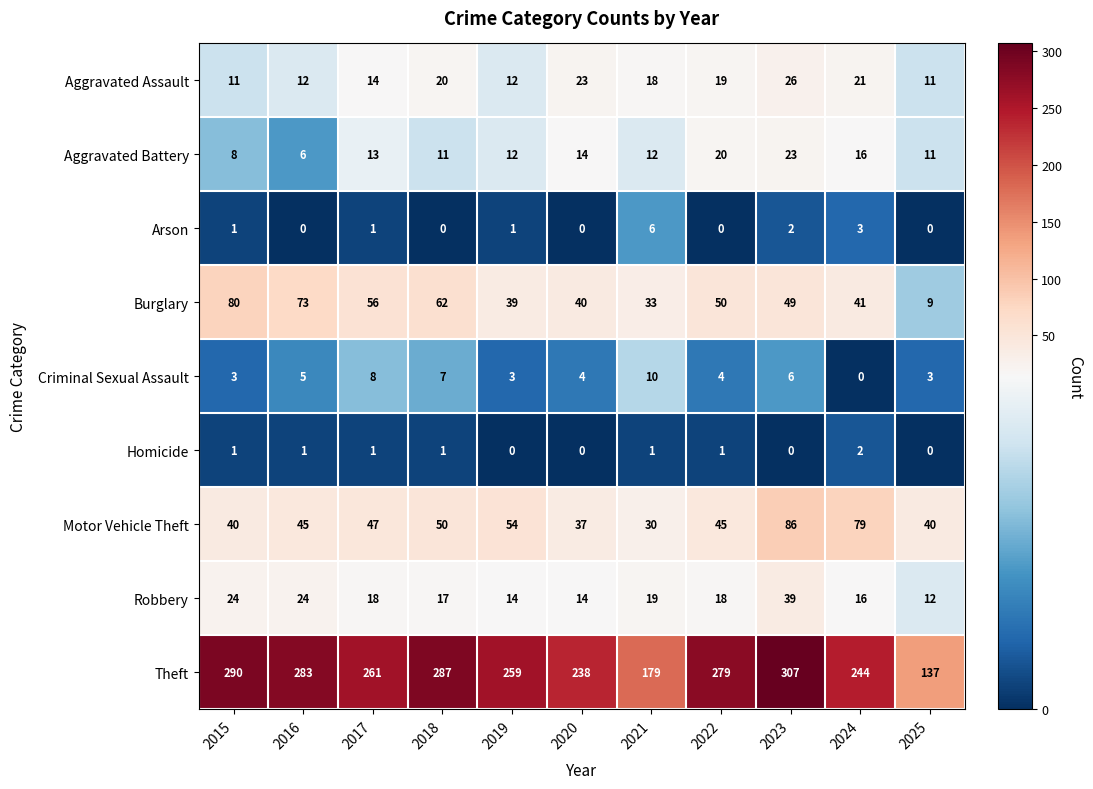

Which series has the largest total across all categories?

Theft